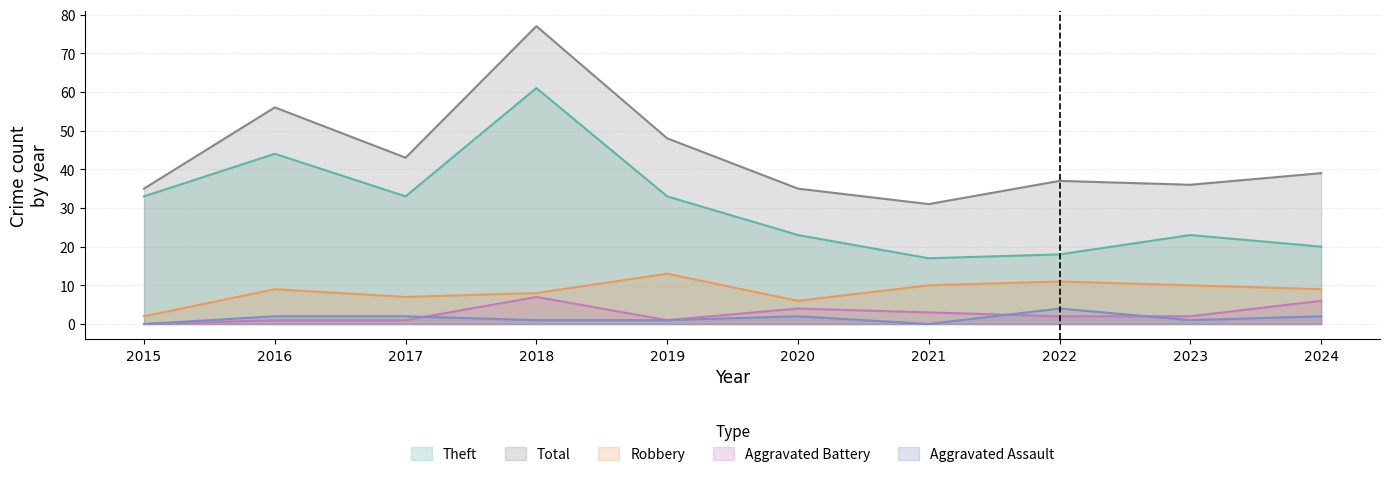

What is the highest value of the Theft series?

61